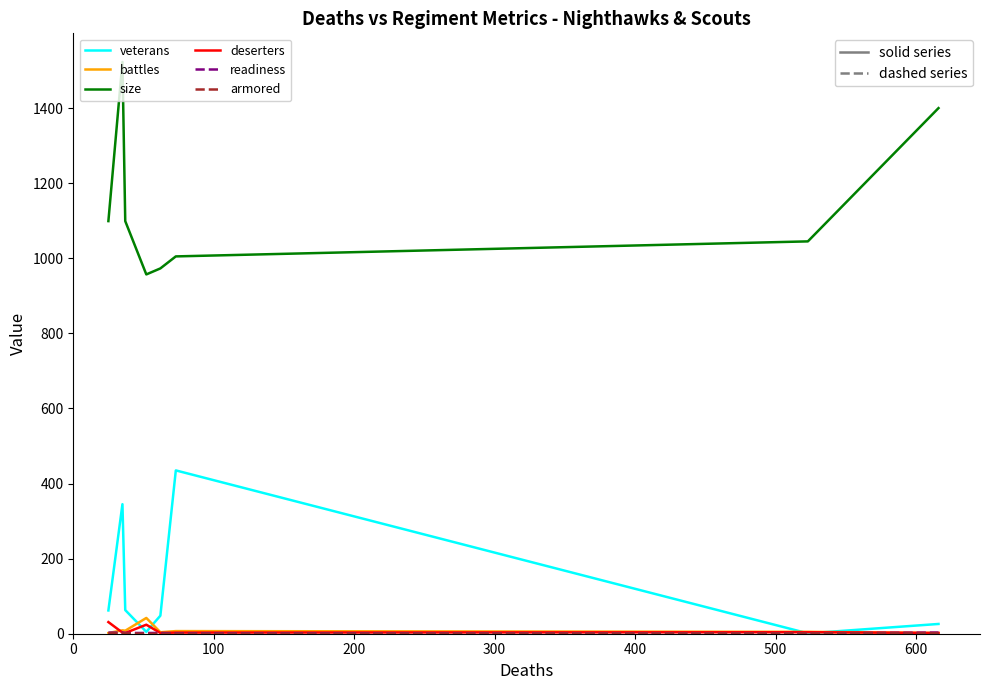

Count the number of categories in the chart.

8